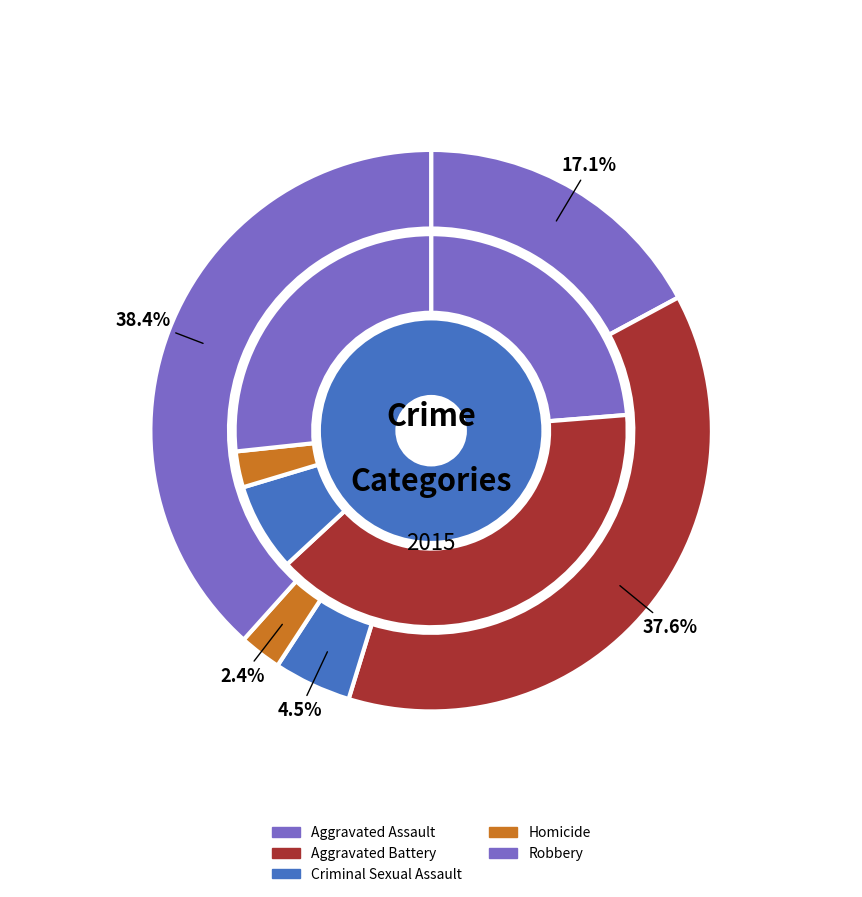

How many segments does this pie chart have?

5